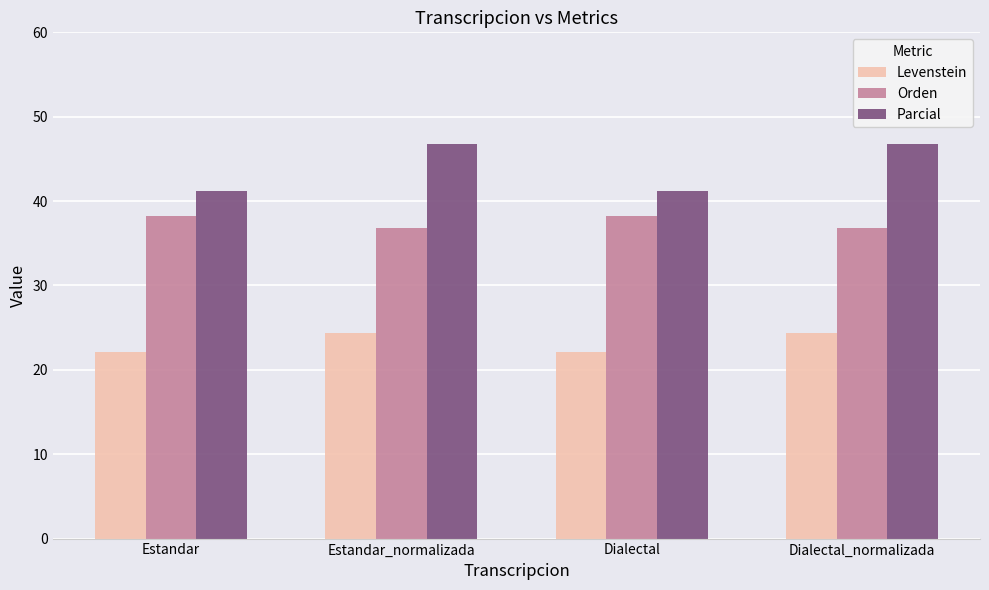

What is the greatest value displayed?

46.8